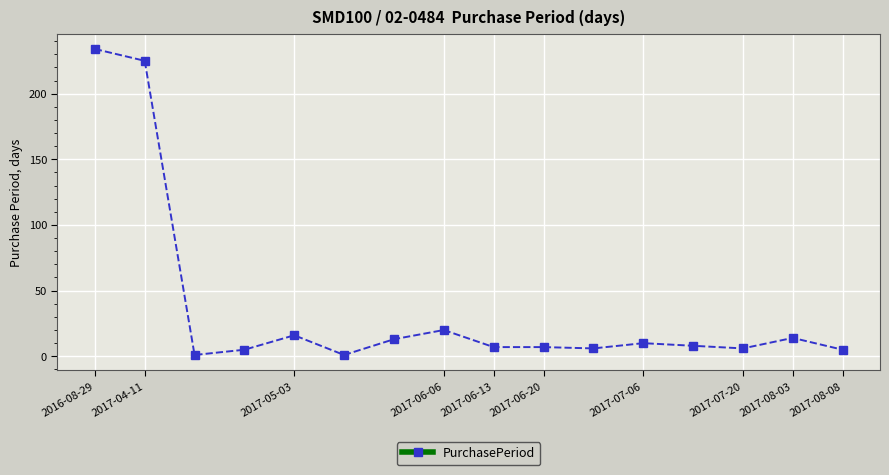

True or false: there are more than 1 points higher than both neighbors.

True